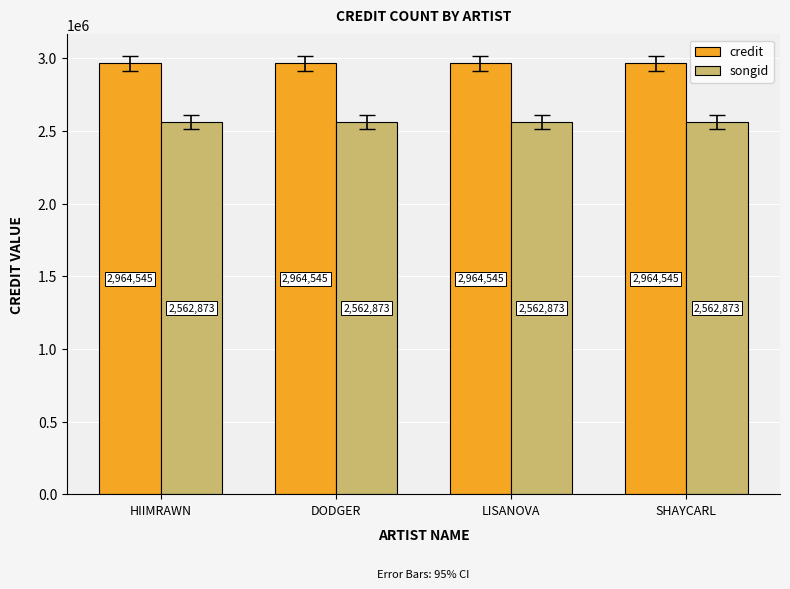

What is the smallest value displayed?

2562873